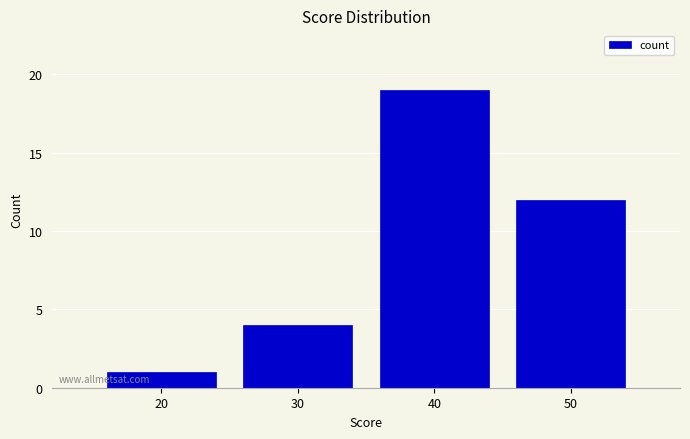

Reading left to right, extract all data points from this chart.

1	4	19	12